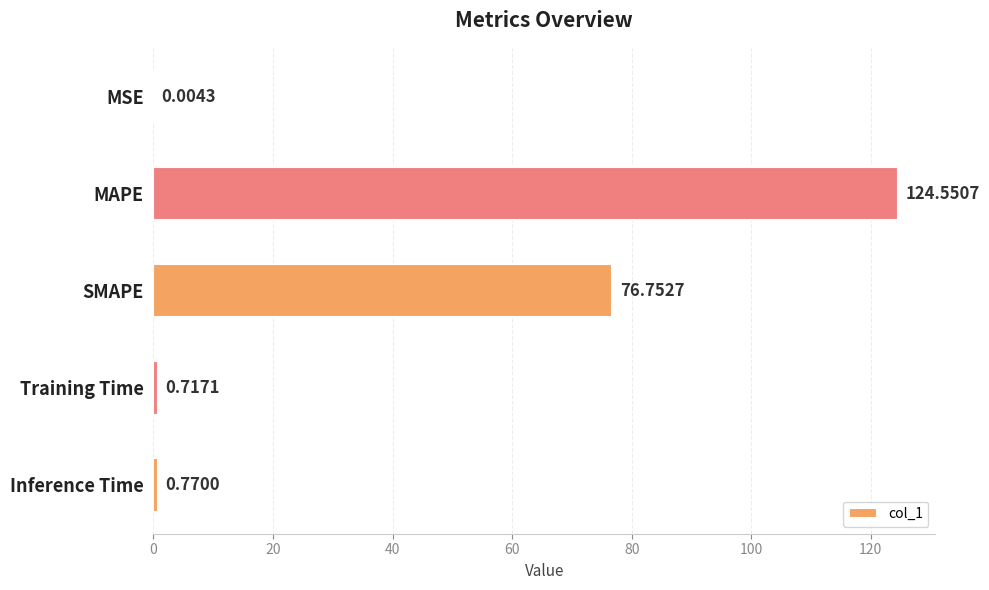

Where is the data nearest to the value 62?

SMAPE